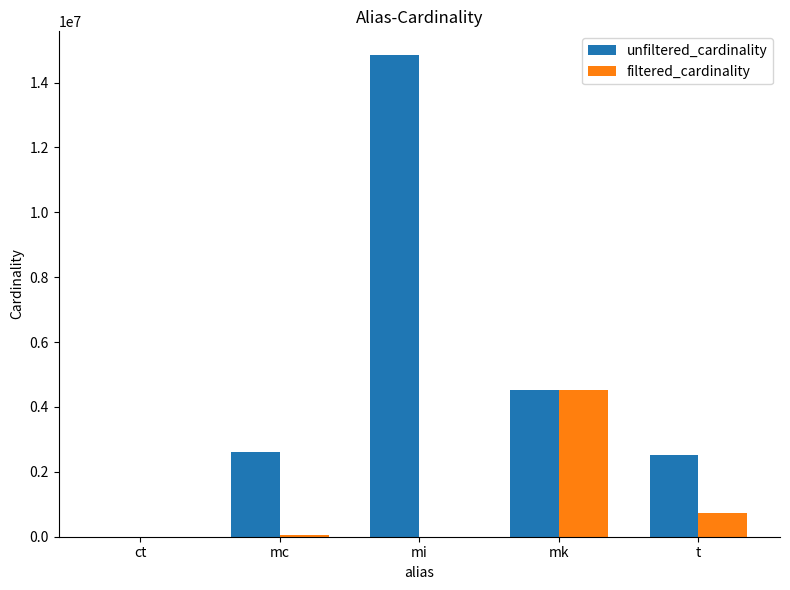

Count the number of categories in the chart.

5